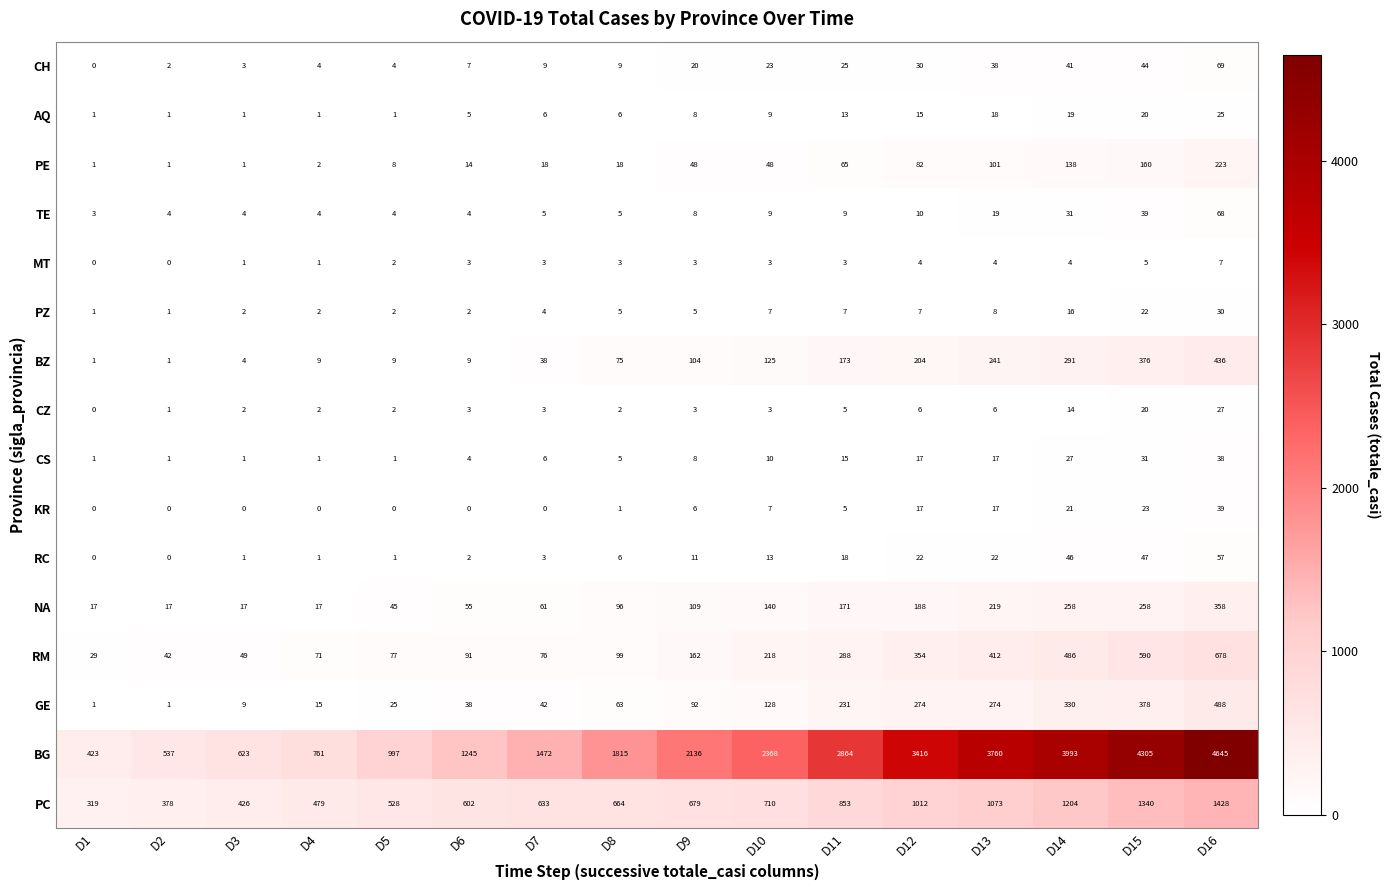

How many categories are shown in the chart?

16